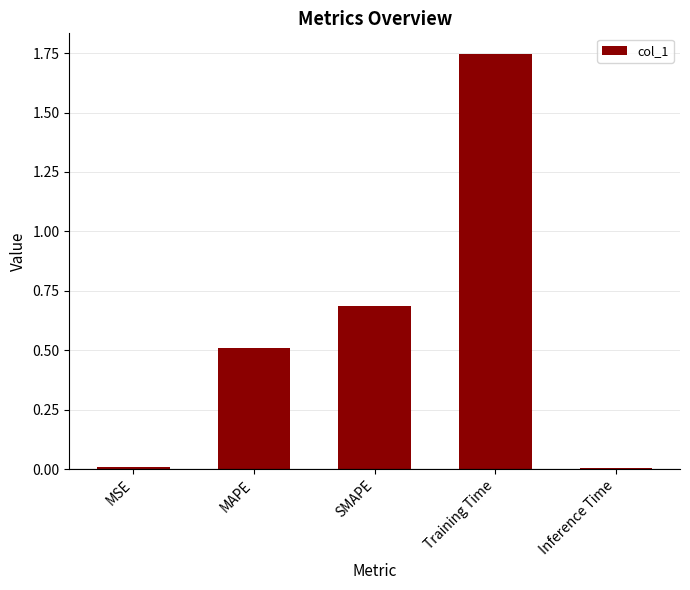

Is it true that the value at MSE is 0.0?

True